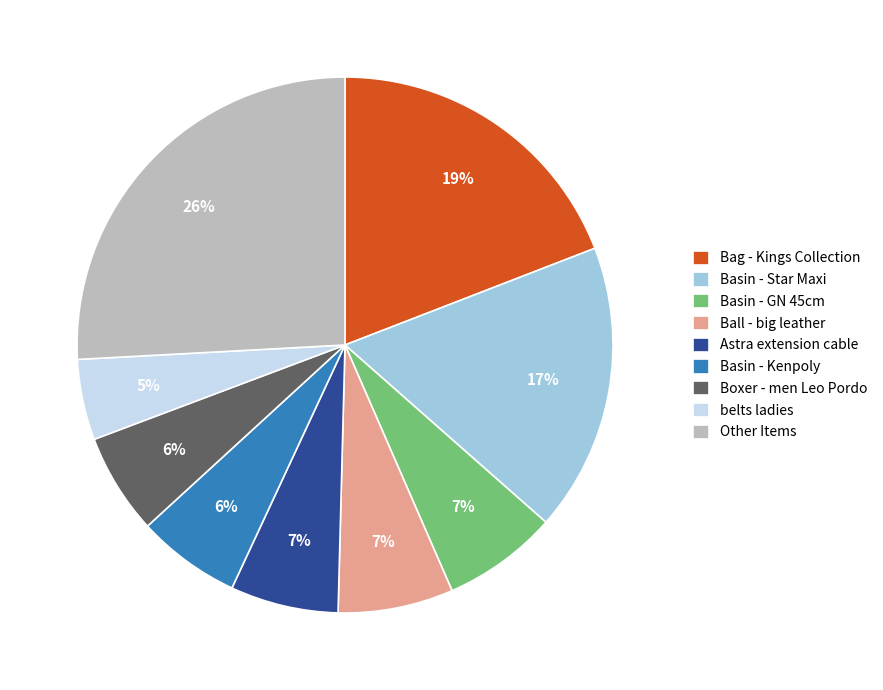

Is the sum of Boxer - men Leo Pordo and Basin - Kenpoly greater than half?

No